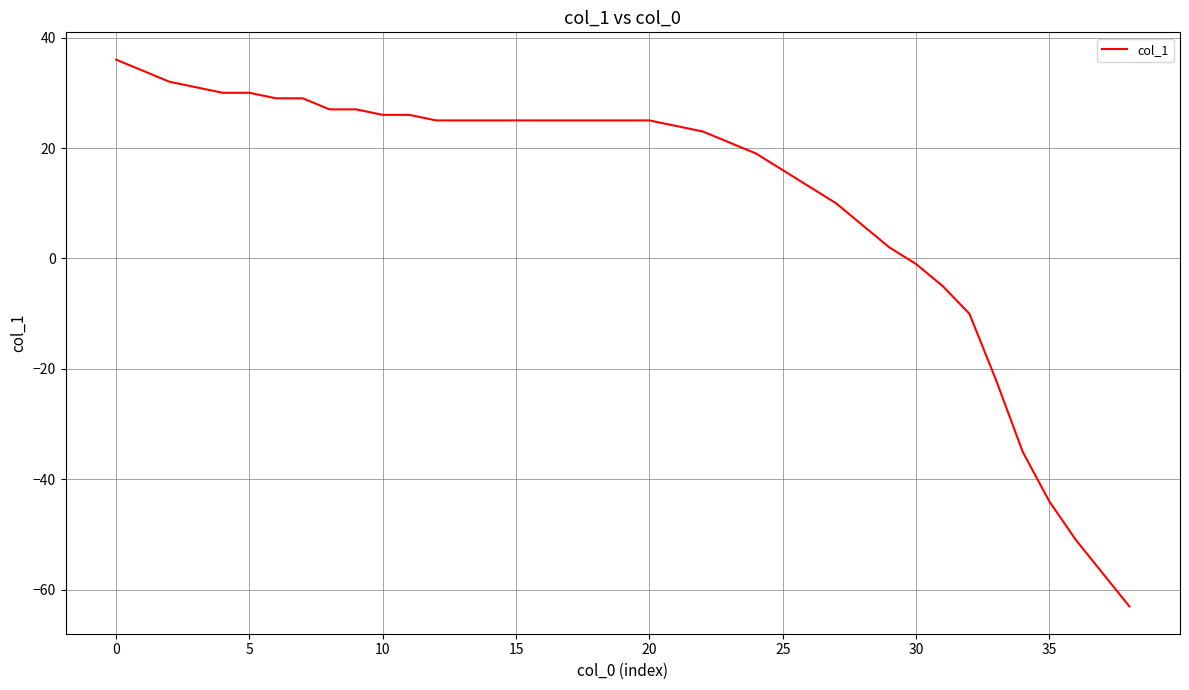

What is the smallest value displayed?

-63